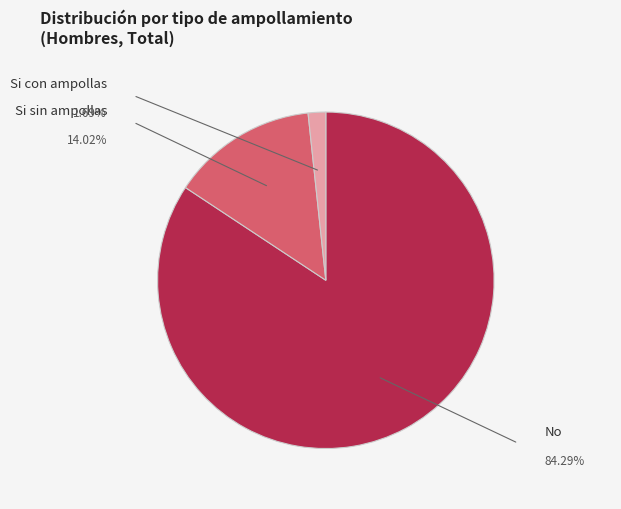

Is there any slice that represents more than half of the pie?

Yes